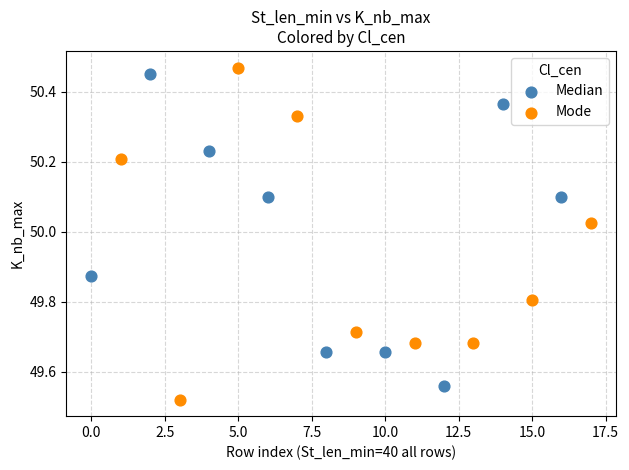

Which series contains the lowest Y value?

Mode